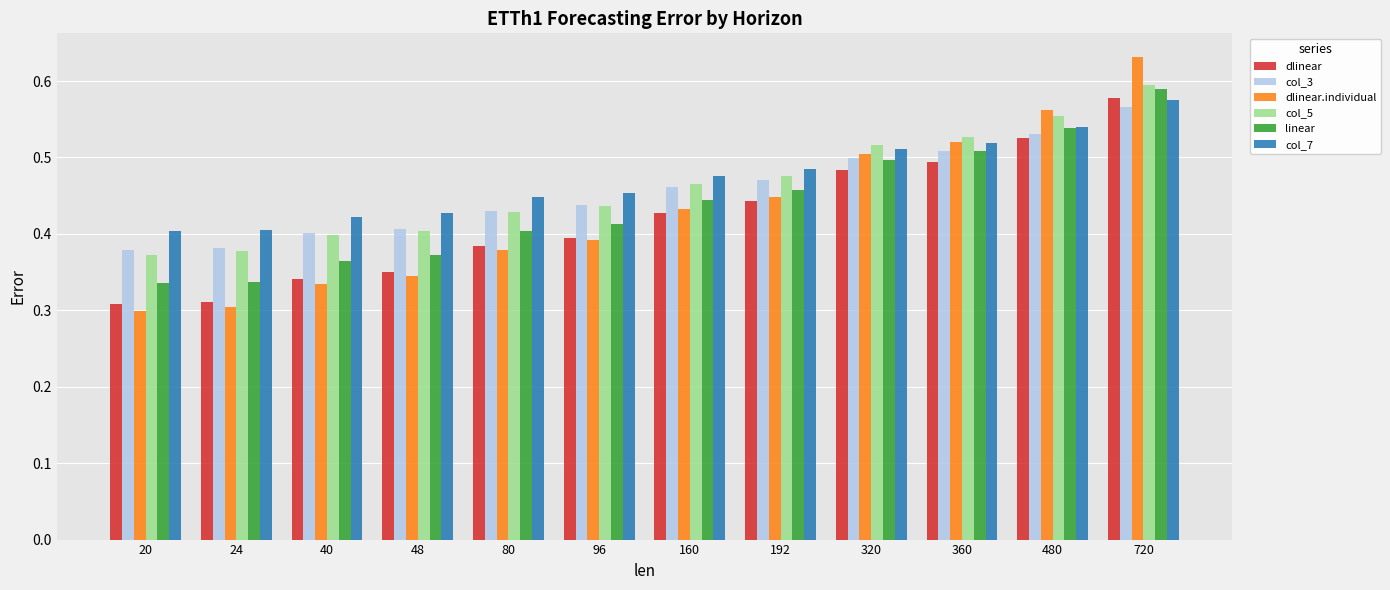

Is the value of col_7 at 480 greater than the value of col_3 at 24?

Yes